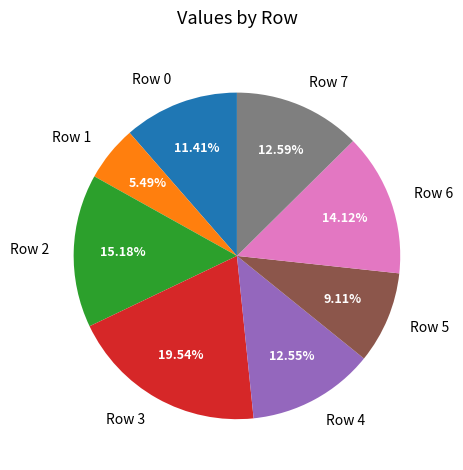

To the nearest percent, what portion does Row 1 represent?

5%